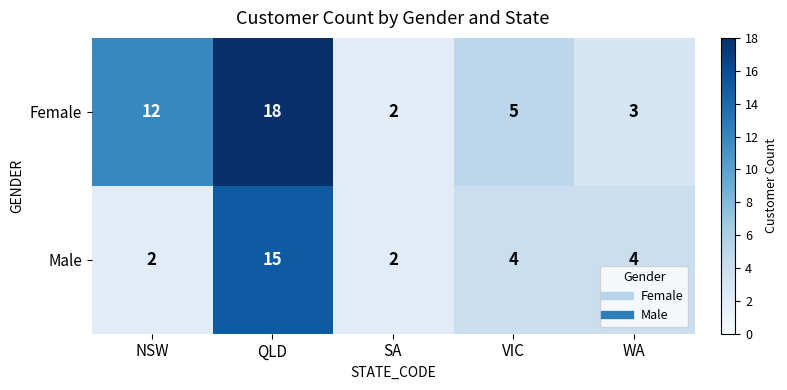

Which series has the widest spread of values?

Female